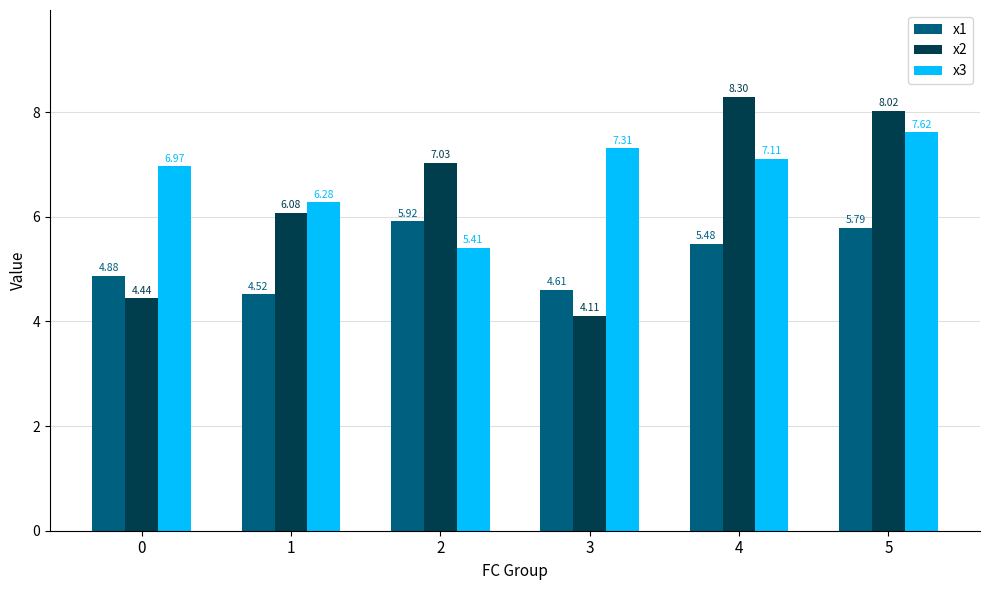

What is the total value across all series at 0?

16.3